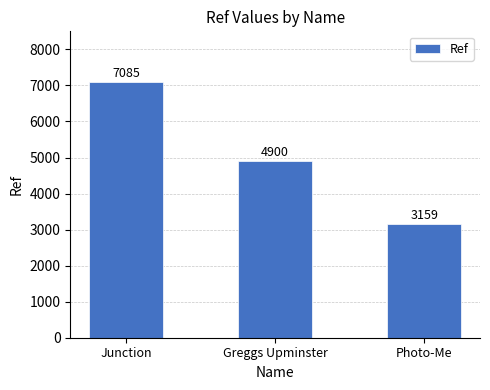

List the labels in order of value, smallest first.

Photo-Me, Greggs Upminster, Junction